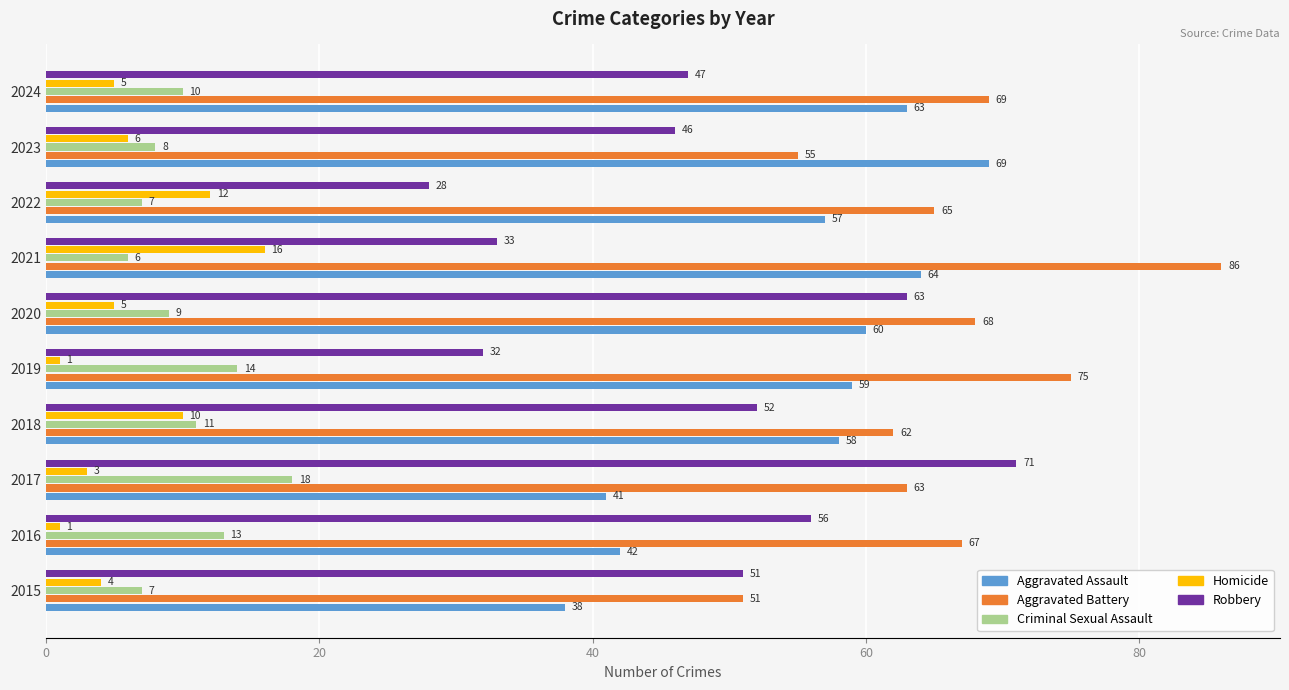

Which series has the largest total across all categories?

Aggravated Battery